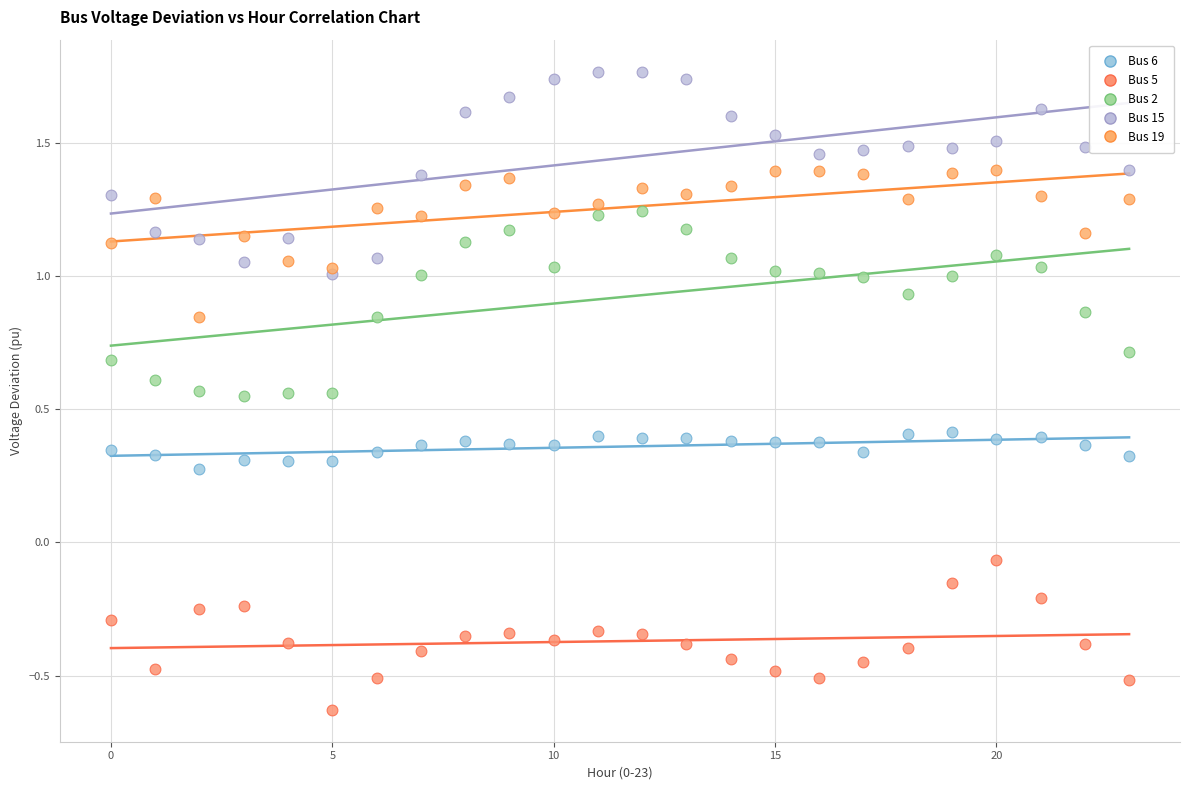

What are all the series names shown in the legend?

Bus 6, Bus 5, Bus 2, Bus 15, Bus 19